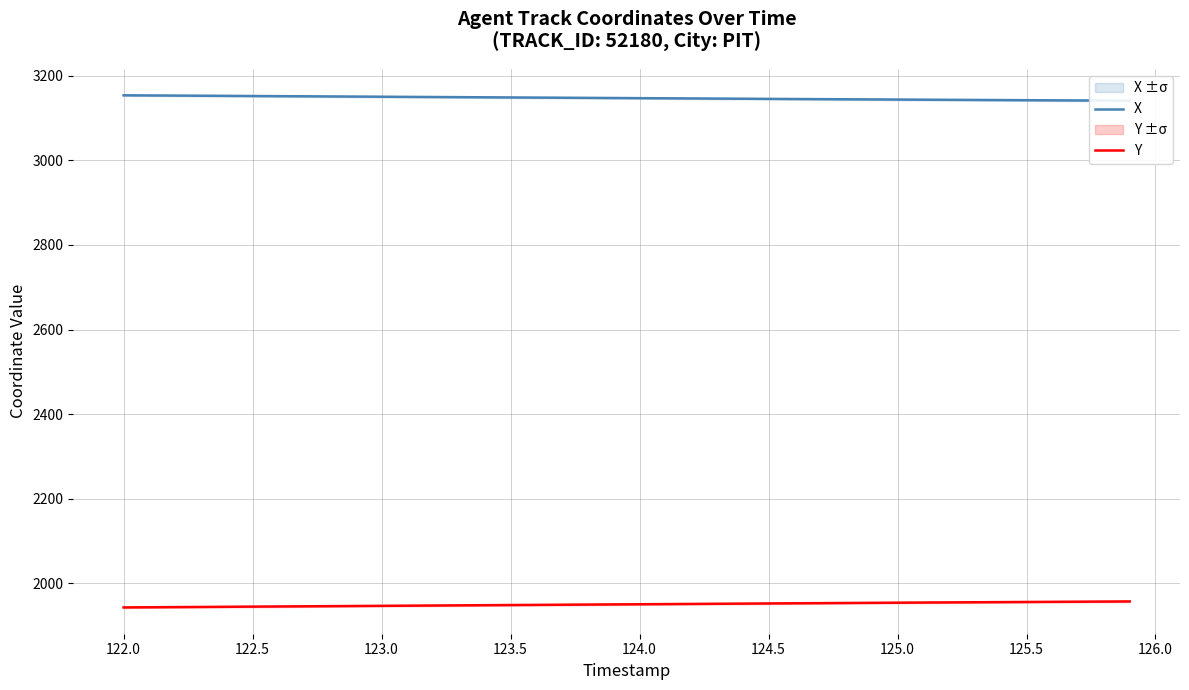

True or false: X and Y intersect in this chart.

False